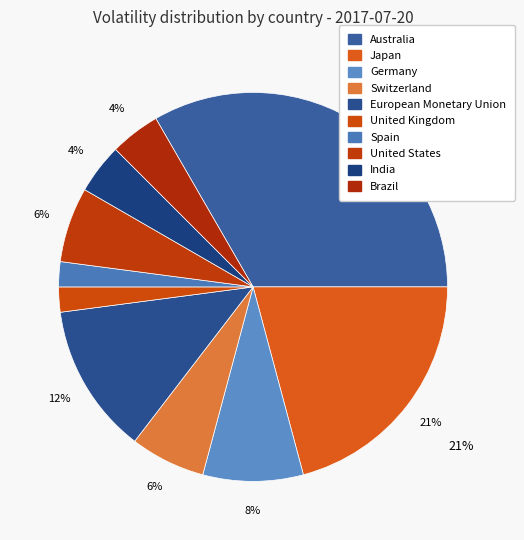

Count the number of slices in the pie.

10